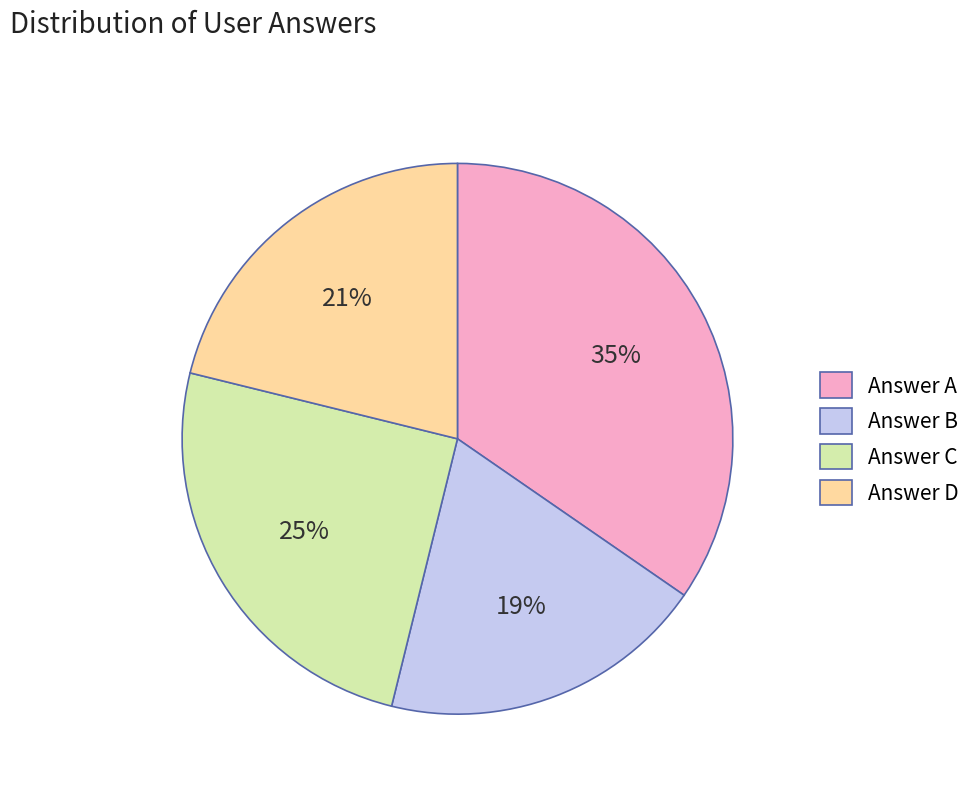

Which has a higher value, Answer A or Answer D?

Answer A